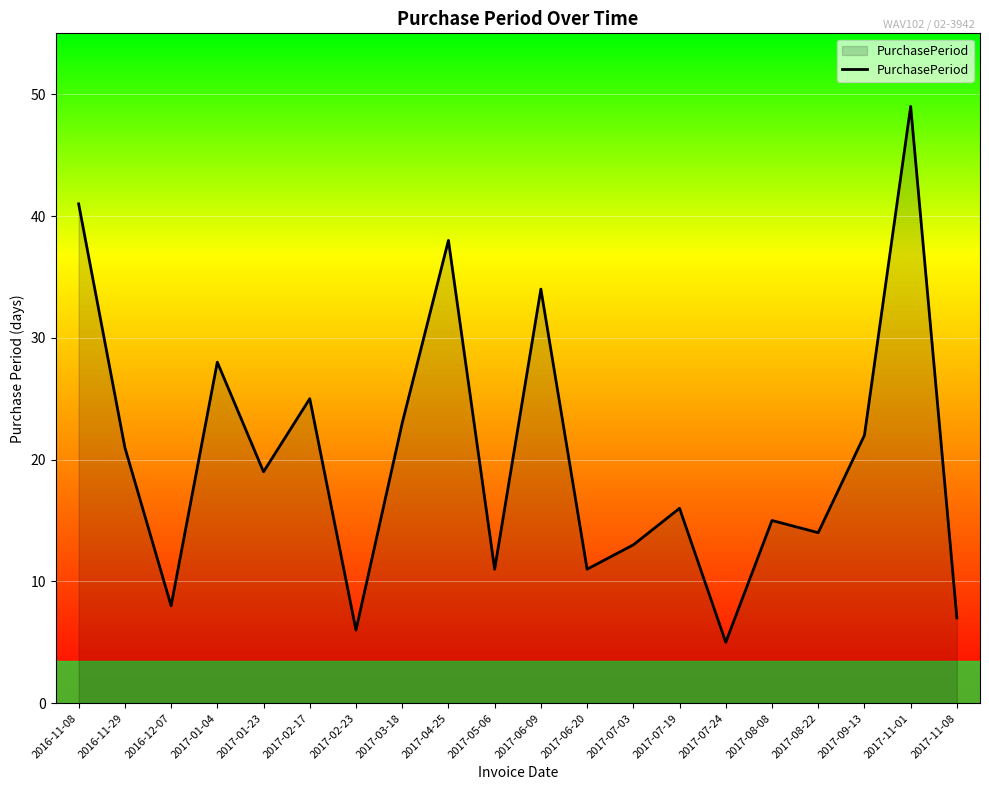

Does the chart display data point markers on the line(s)?

No